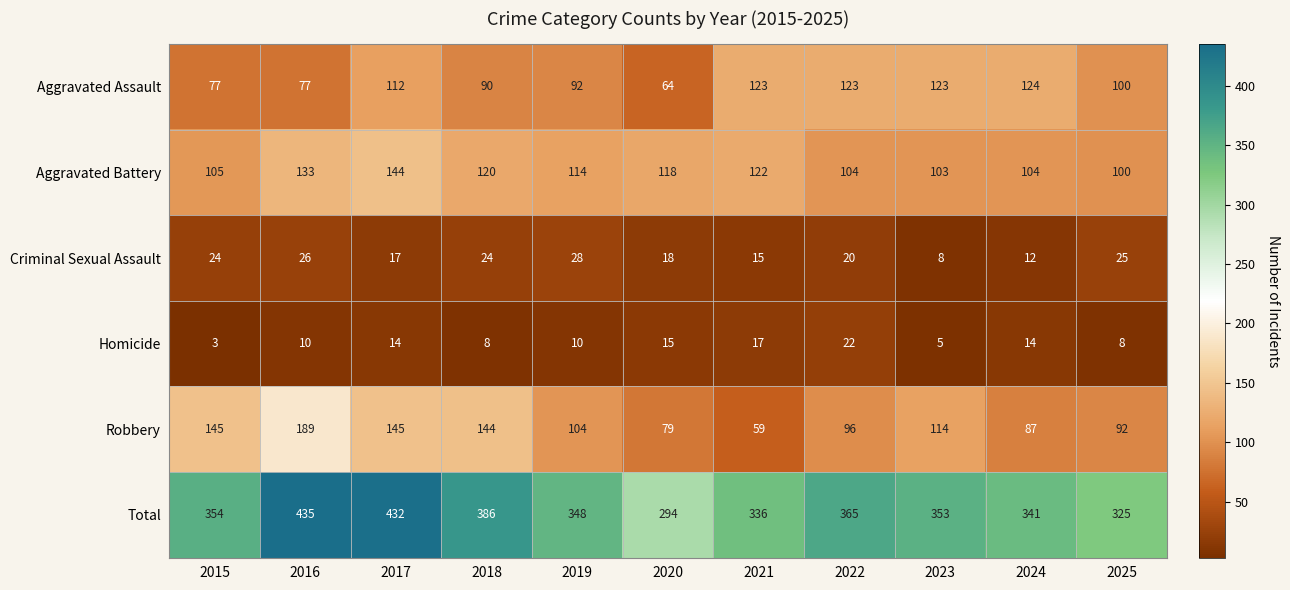

Which category has the highest value in the Aggravated Assault series?

2024